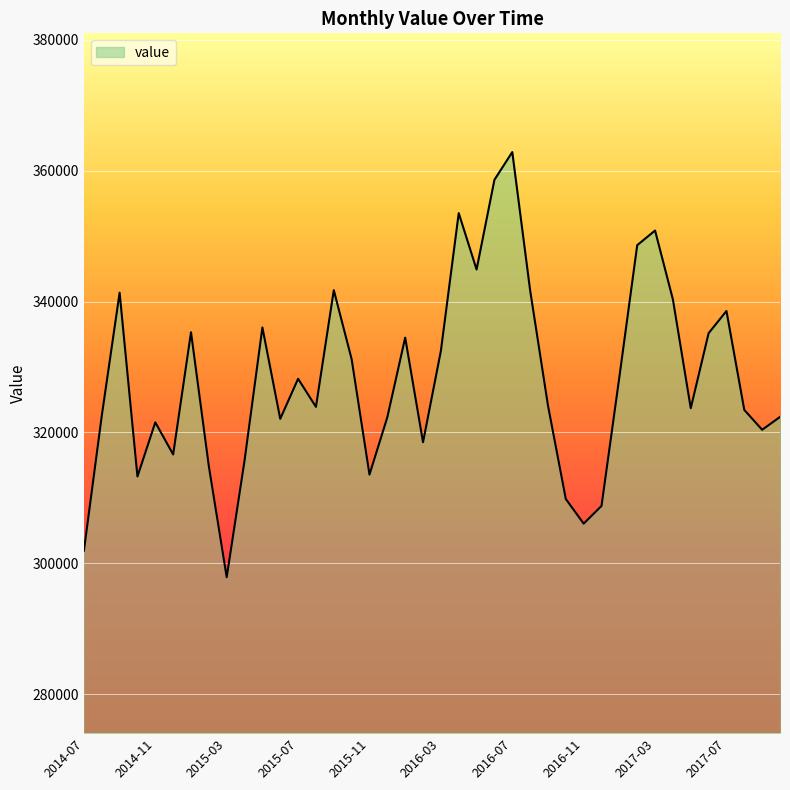

What is the difference between the maximum and minimum values?

64960